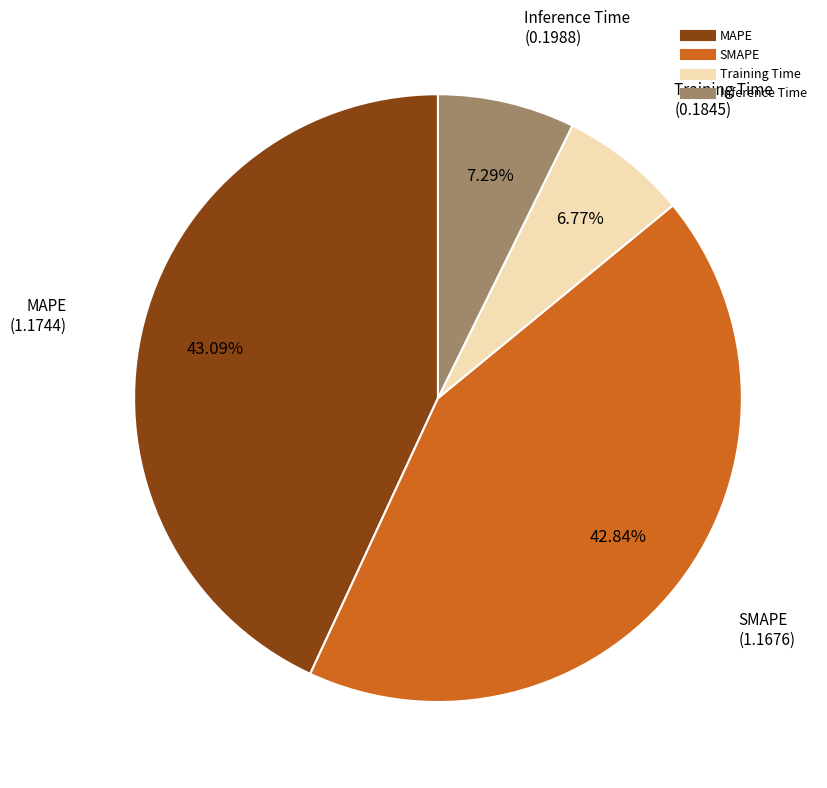

What is the ratio of the value at Training Time to the value at MAPE?

0.2